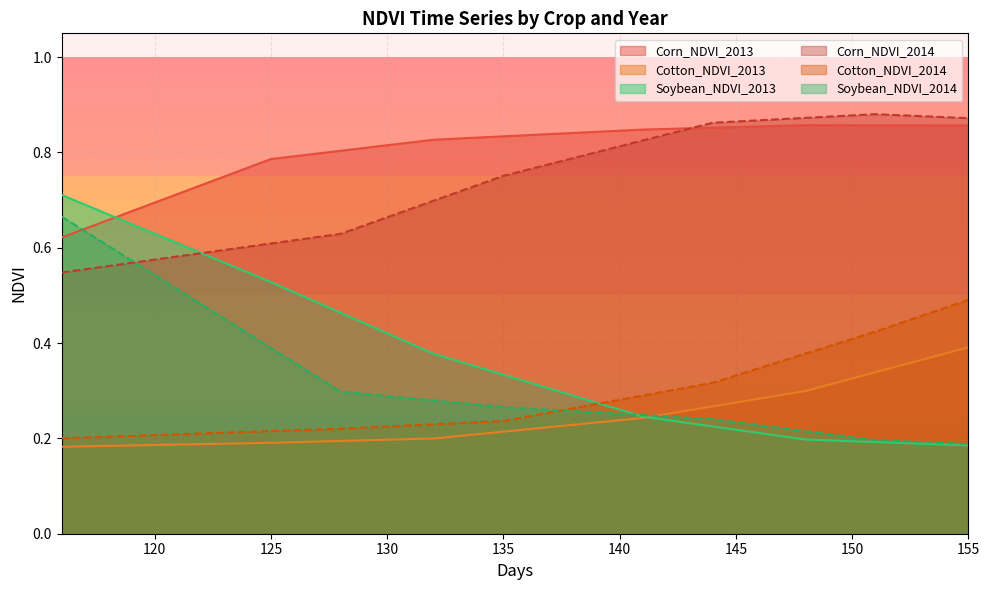

True or false: Cotton_NDVI_2013 and Corn_NDVI_2014 intersect in this chart.

False